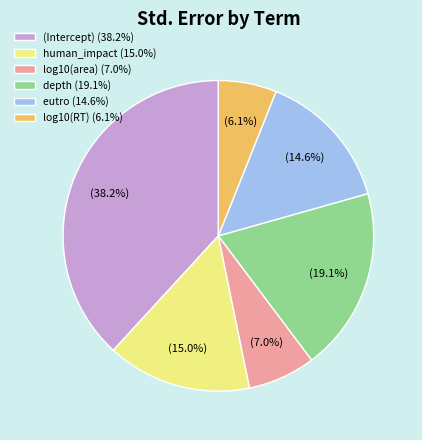

Between log10(area) (7.0%) and human_impact (15.0%), which is larger?

human_impact (15.0%)